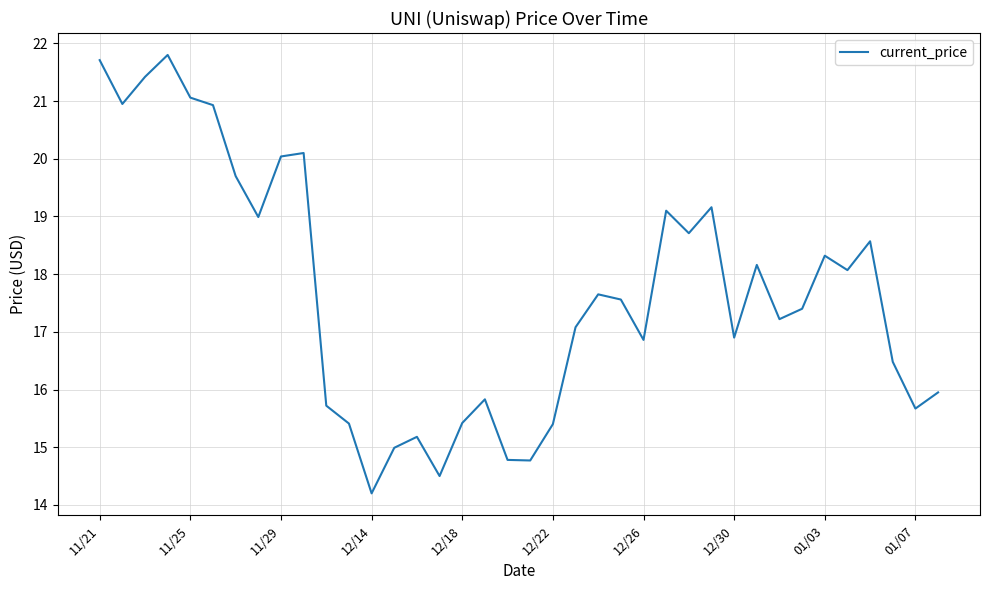

What is the minimum value shown in the chart?

14.2